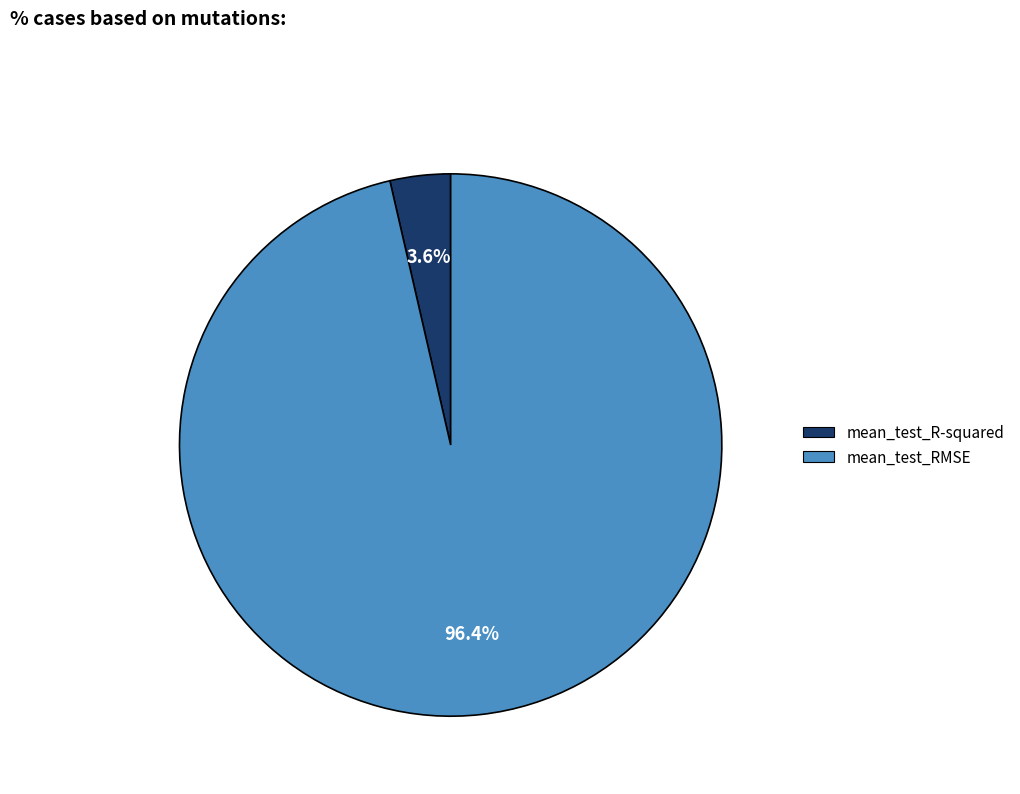

How many slices are in this pie chart?

2